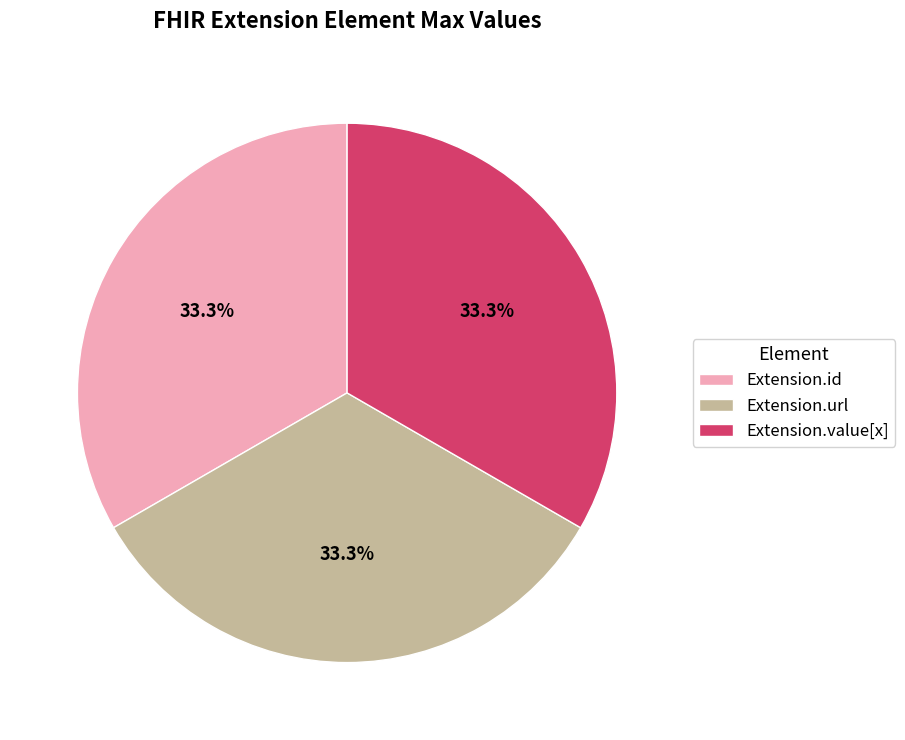

The Extension.id slice represents 10% of the pie. True or false?

False